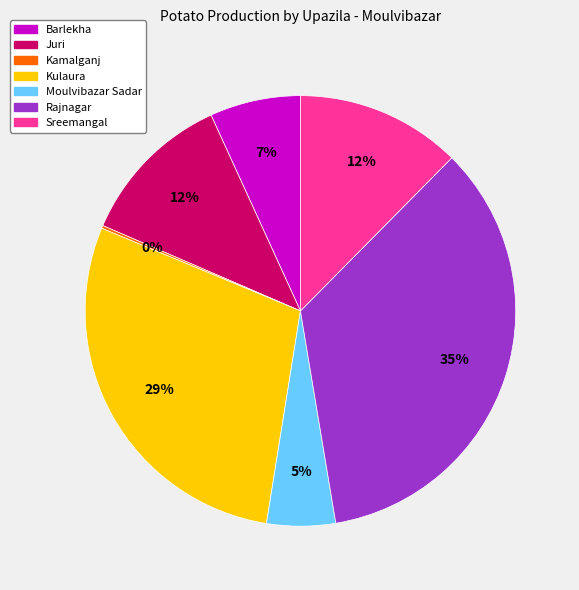

What is the largest slice in the pie chart?

Rajnagar